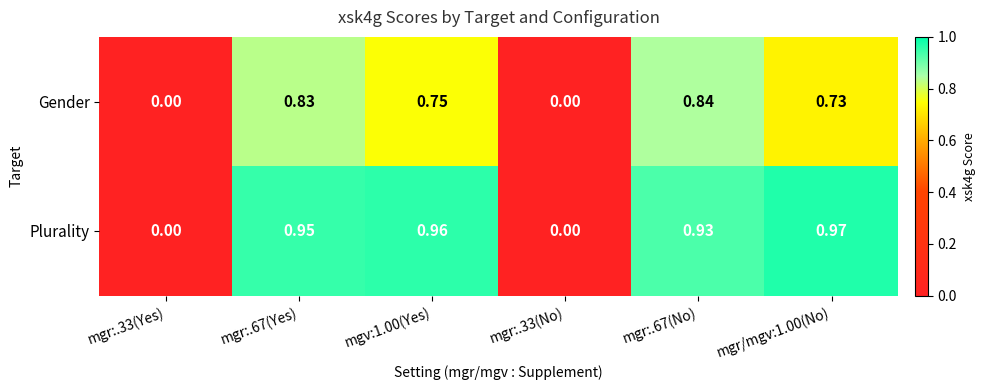

Which series has the largest total across all categories?

Plurality